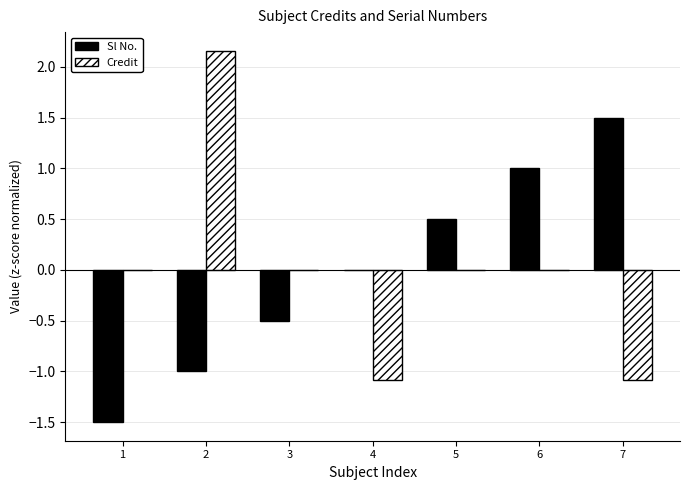

What is the total value across all series at 4?

-1.1